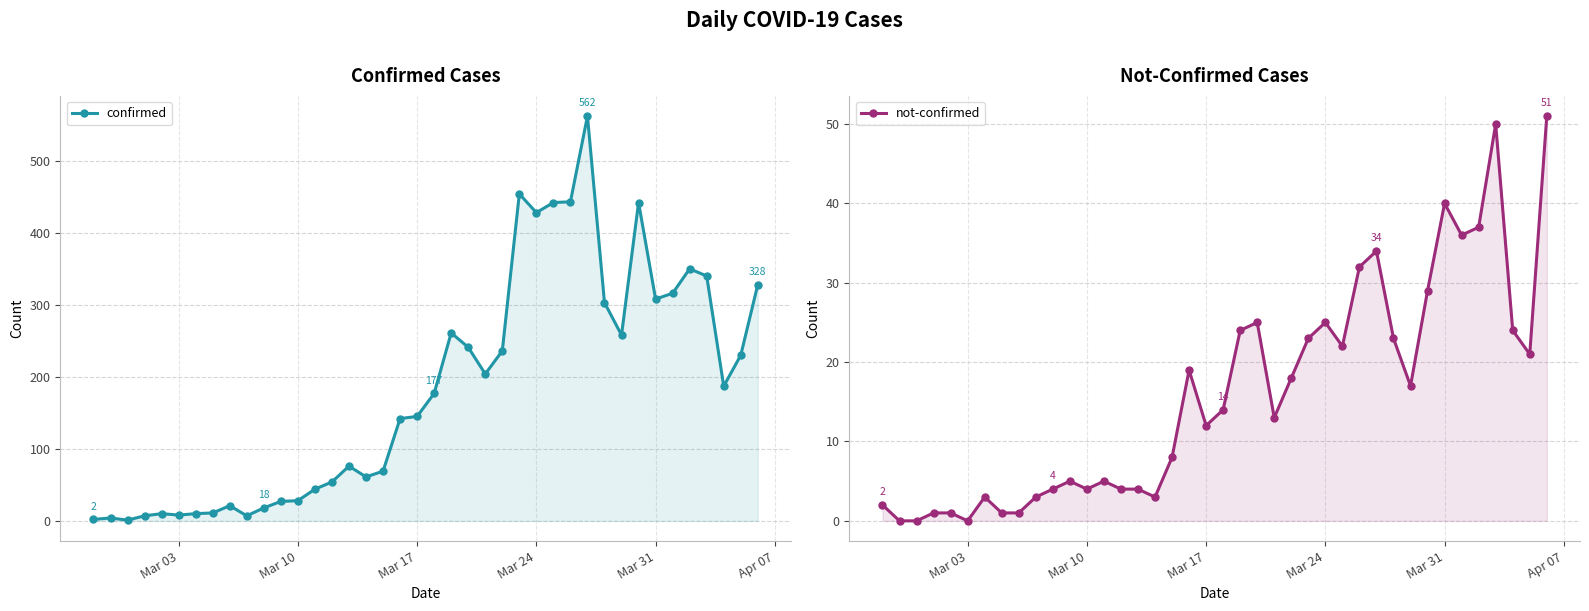

What is the sum of all not-confirmed values?

638